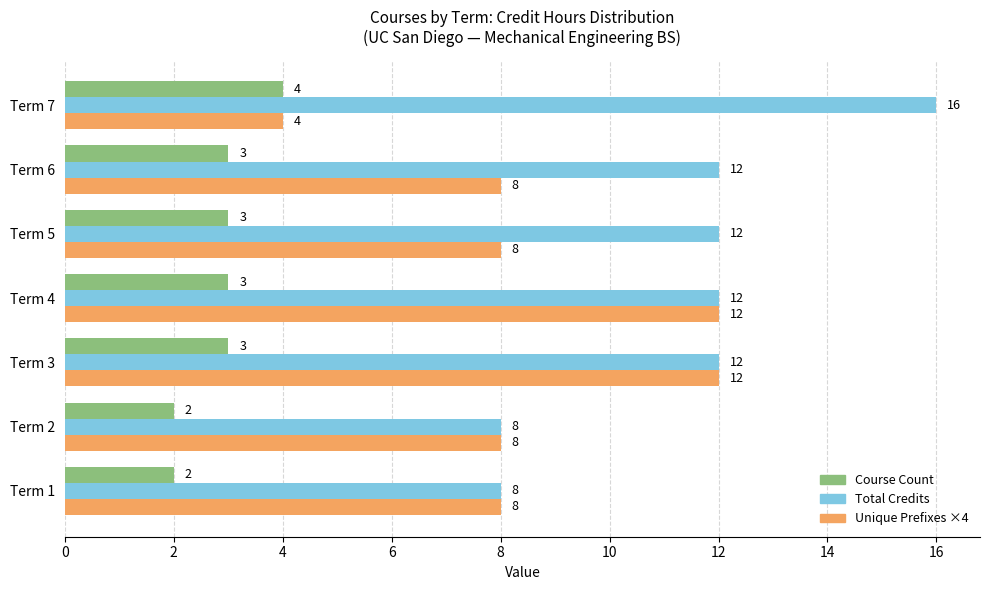

Between Term 4 and Term 6, which series saw the biggest shift?

Unique Prefixes ×4